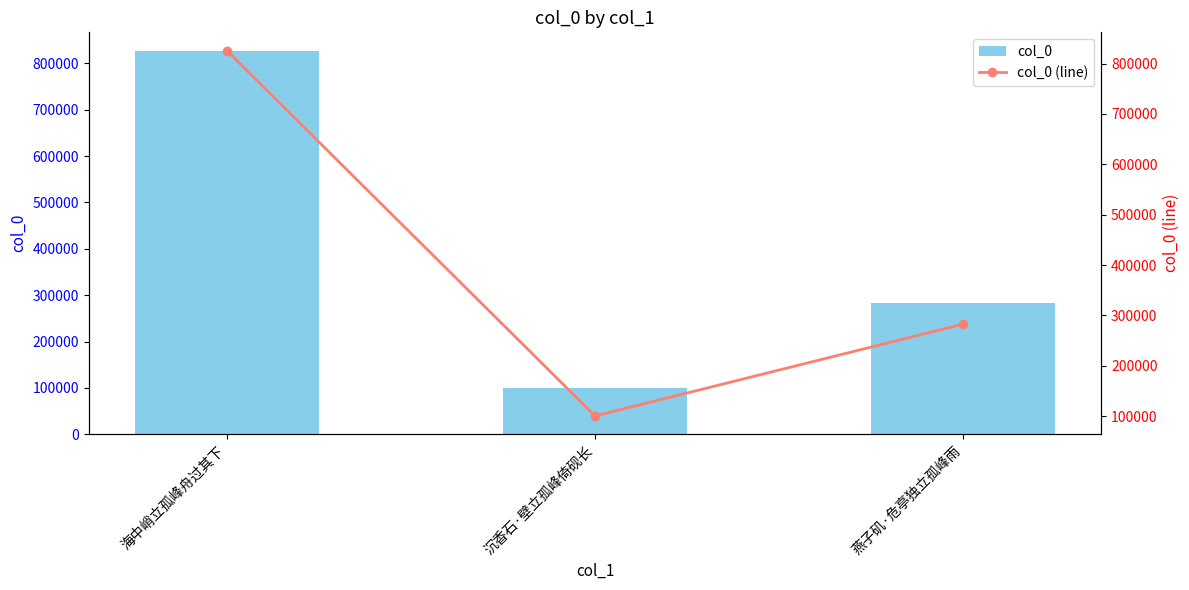

The col_0 (line) series shows 179912 at 沉香石·壁立孤峰倚砚长. True or false?

False